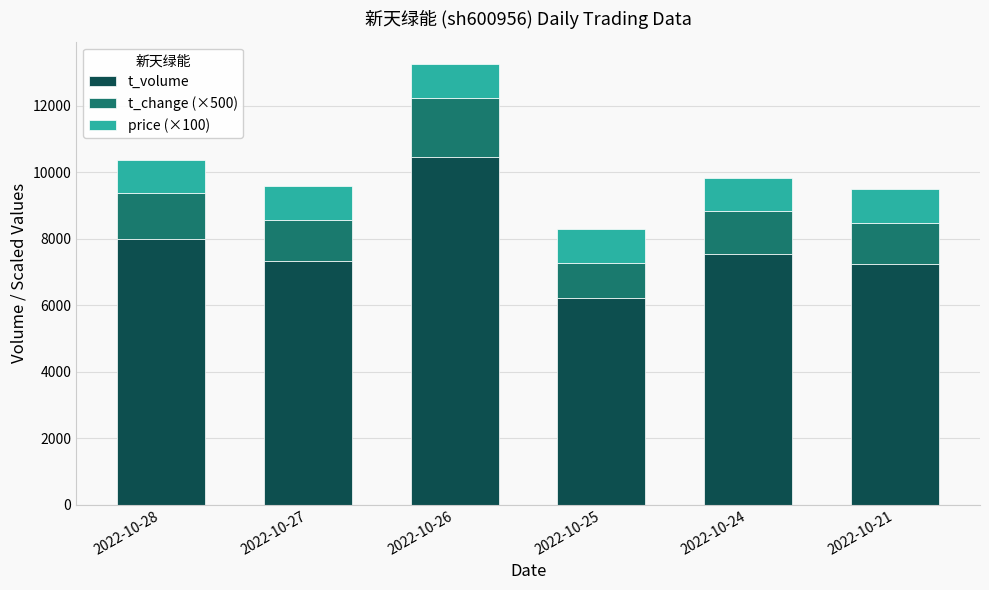

How many series are shown in this chart?

3